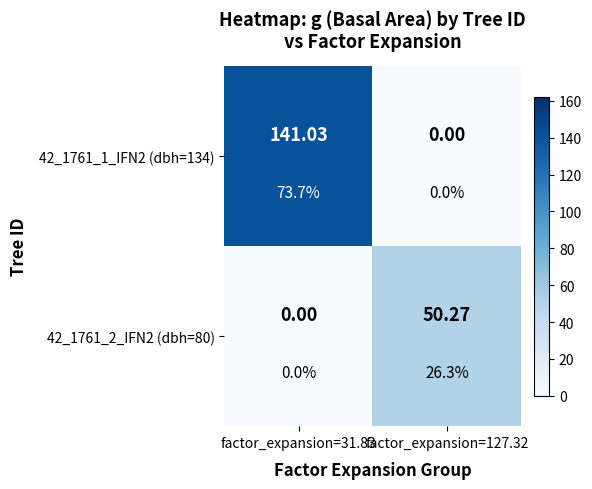

List the series in order of their peak value, lowest first.

42_1761_2_IFN2 (dbh=80), 42_1761_1_IFN2 (dbh=134)